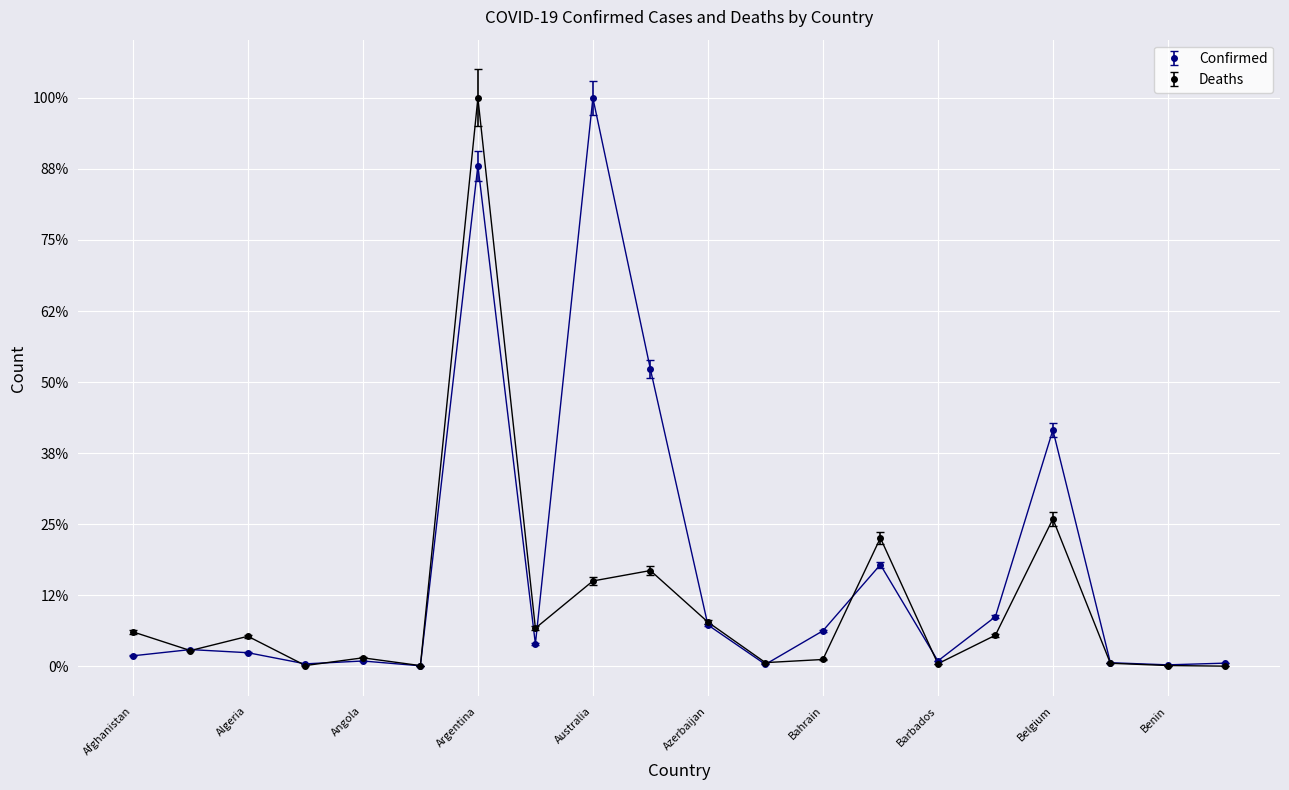

Reading left to right, list all the values displayed in this chart.

Confirmed: 0.0	0.0	0.0	0.0	0.0	0.0	0.9	0.0	1.0	0.5	0.1	0.0	0.1	0.2	0.0	0.1	0.4	0.0	0.0	0.0
Deaths: 0.1	0.0	0.1	0.0	0.0	0.0	1.0	0.1	0.2	0.2	0.1	0.0	0.0	0.2	0.0	0.1	0.3	0.0	0.0	0.0